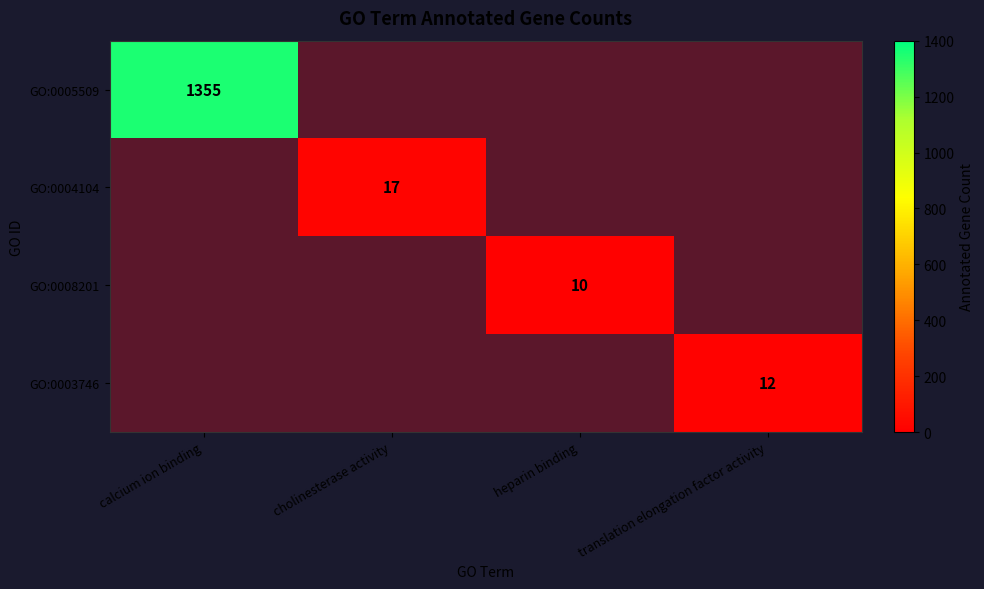

Between calcium ion binding and heparin binding, which series saw the biggest shift?

GO:0005509